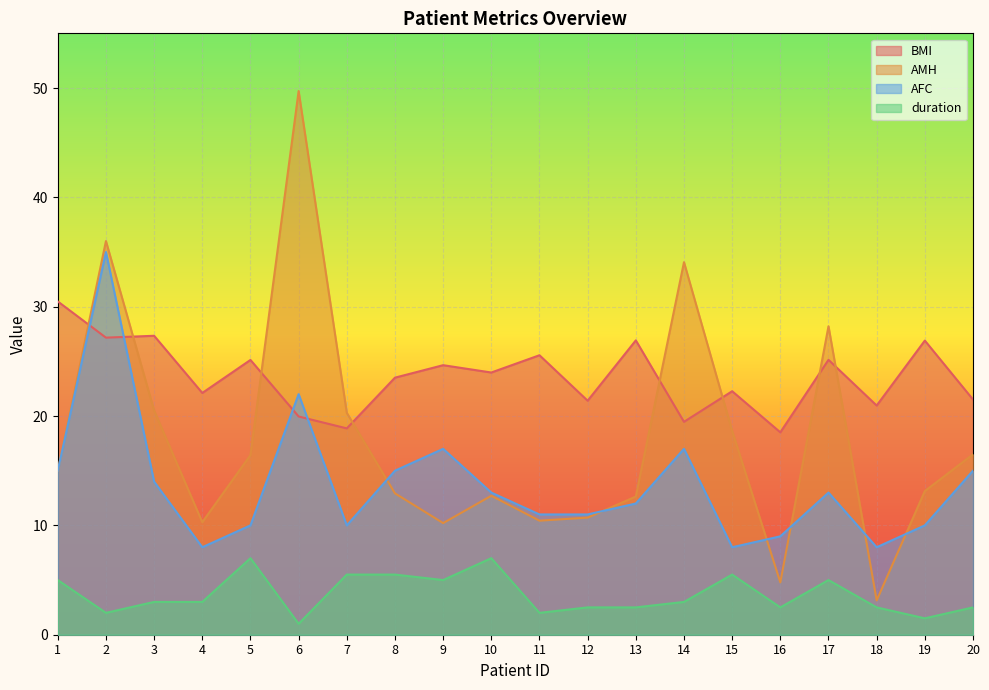

At how many categories does at least one series exceed 5?

20